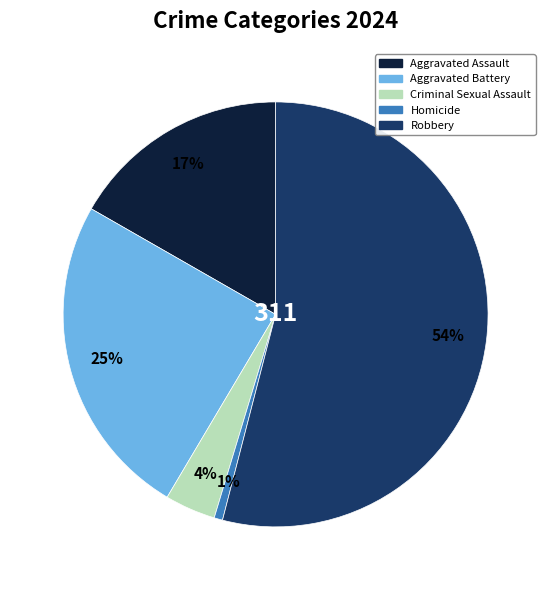

To the nearest percent, what percentage of the pie is Aggravated Assault?

17%